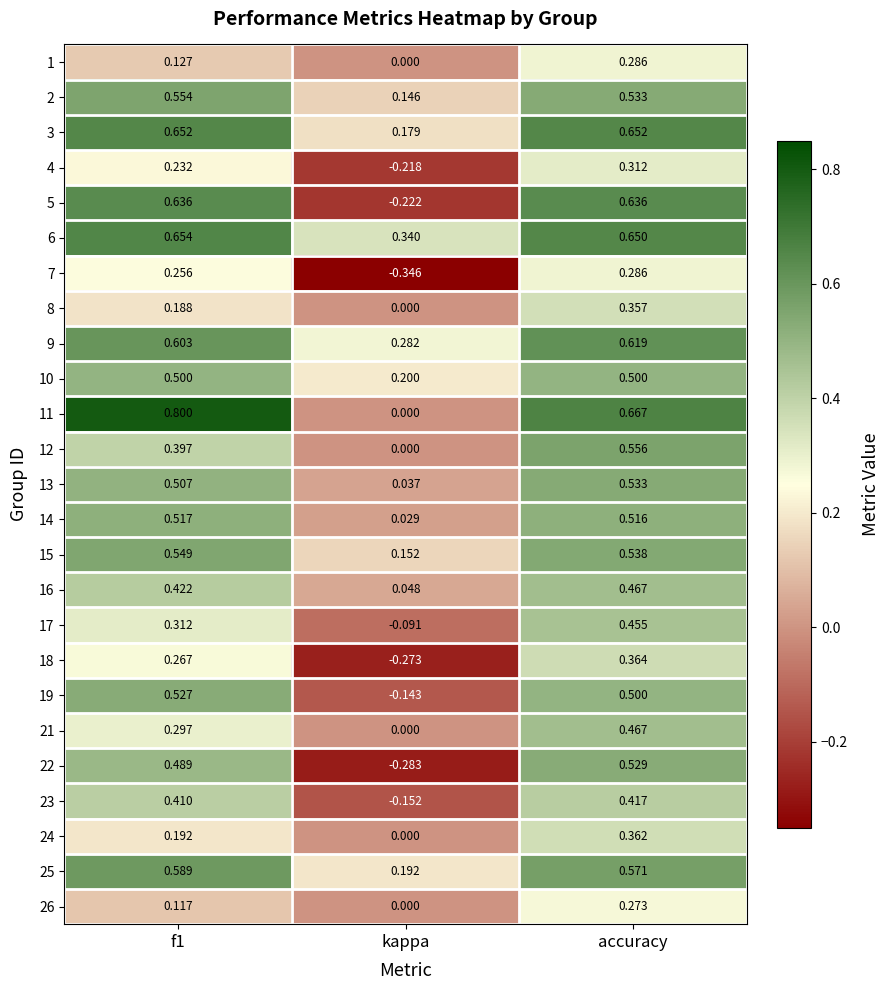

At which category is the sum across all series the highest?

accuracy